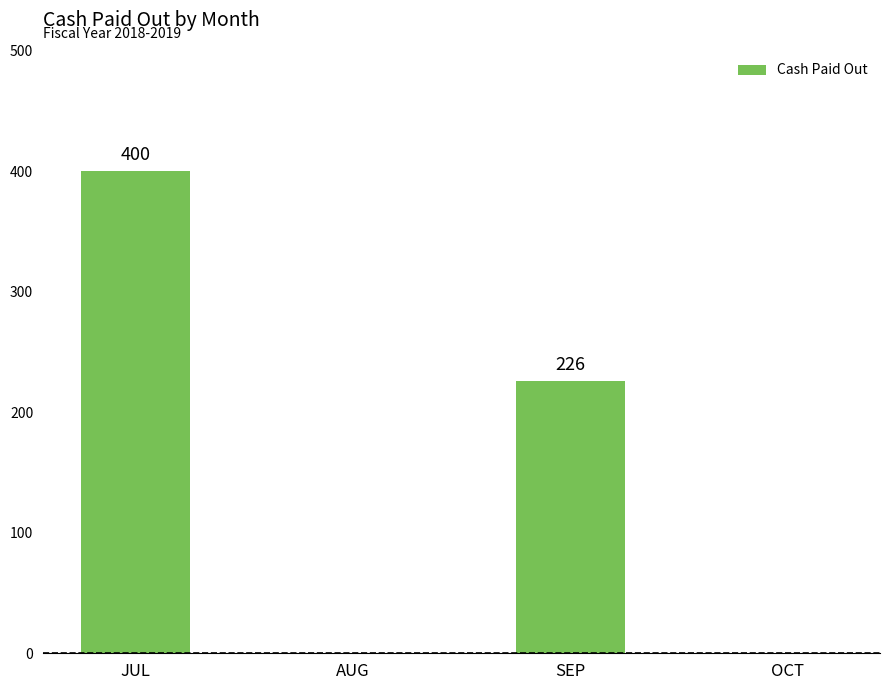

How many series are shown in this chart?

1